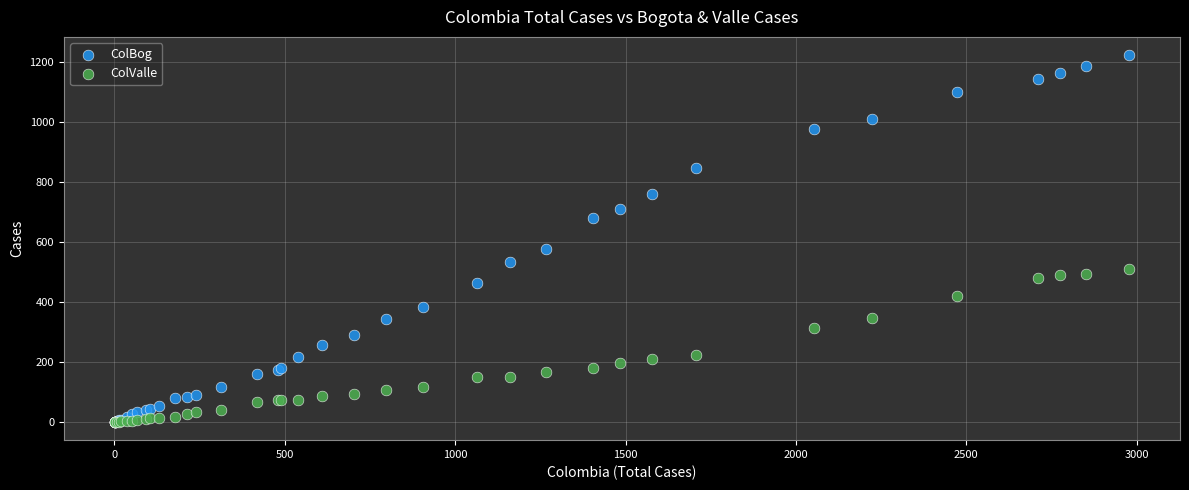

Across all series, what Y value is closest to 611?

576